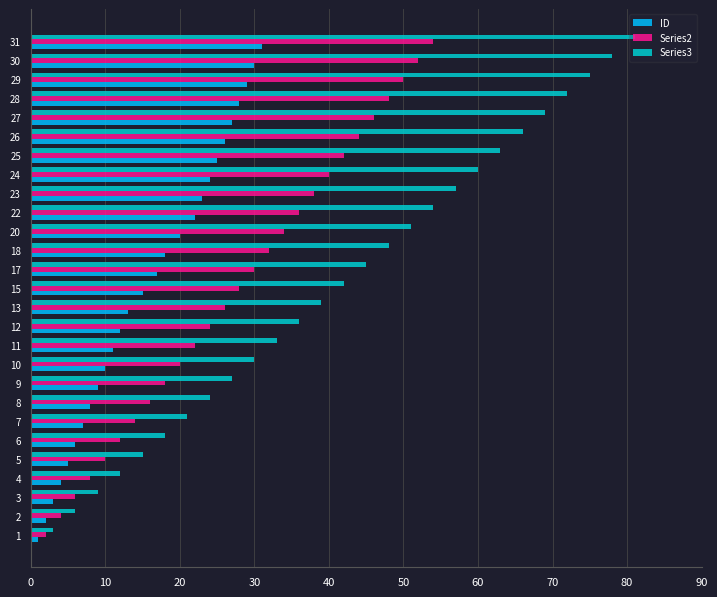

At which category is the sum across all series the highest?

31